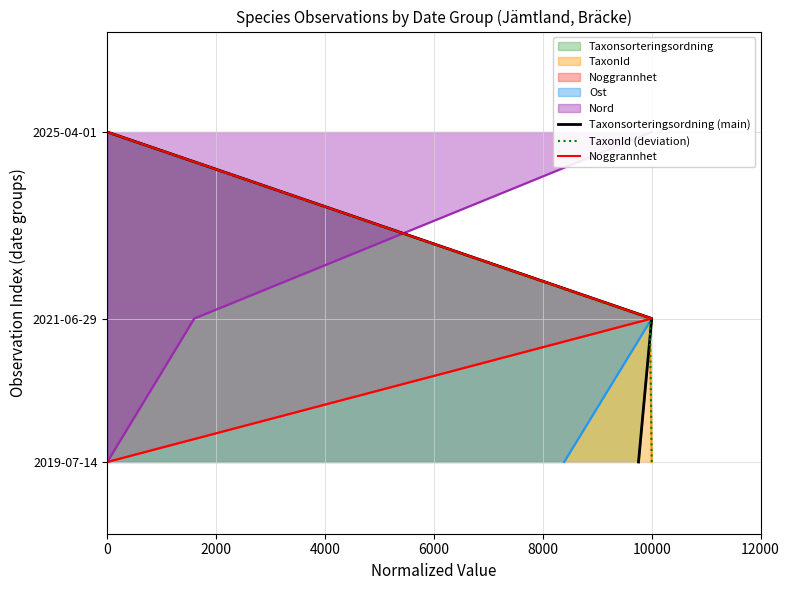

Which series has the widest spread of values?

Taxonsorteringsordning (main)